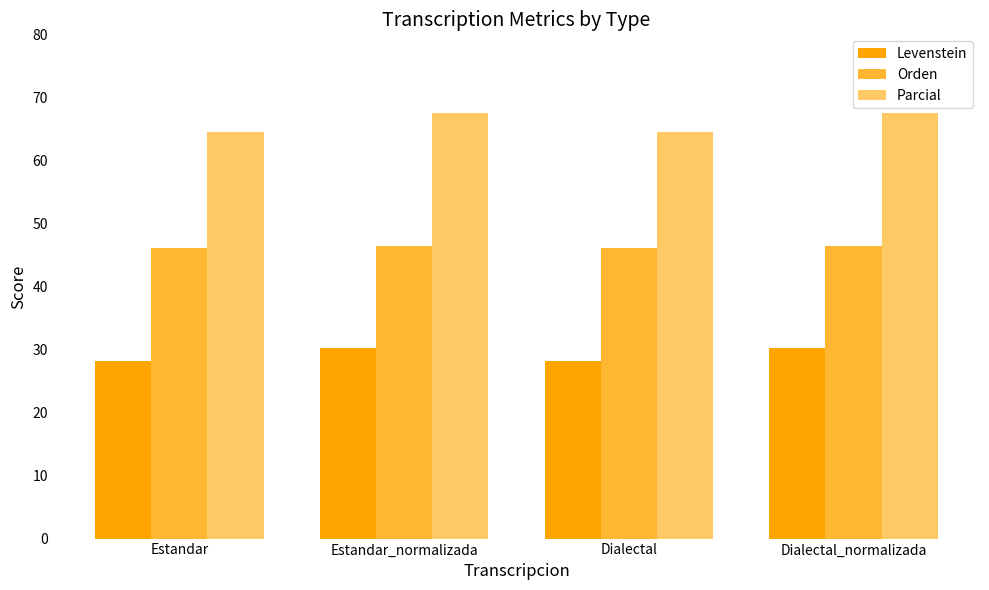

Reading right to left, extract all data points from this chart.

Levenstein: Dialectal_normalizada=30.2	Dialectal=28.1	Estandar_normalizada=30.2	Estandar=28.1
Orden: Dialectal_normalizada=46.4	Dialectal=46.0	Estandar_normalizada=46.4	Estandar=46.0
Parcial: Dialectal_normalizada=67.4	Dialectal=64.4	Estandar_normalizada=67.4	Estandar=64.4